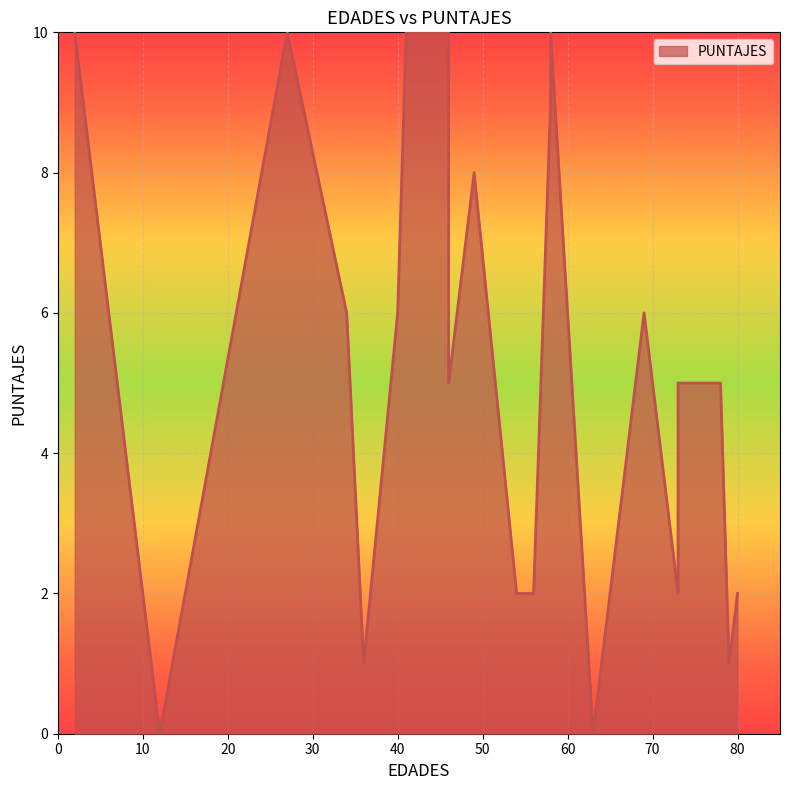

How many interior local valleys (lower than both neighbors) does the data have?

6